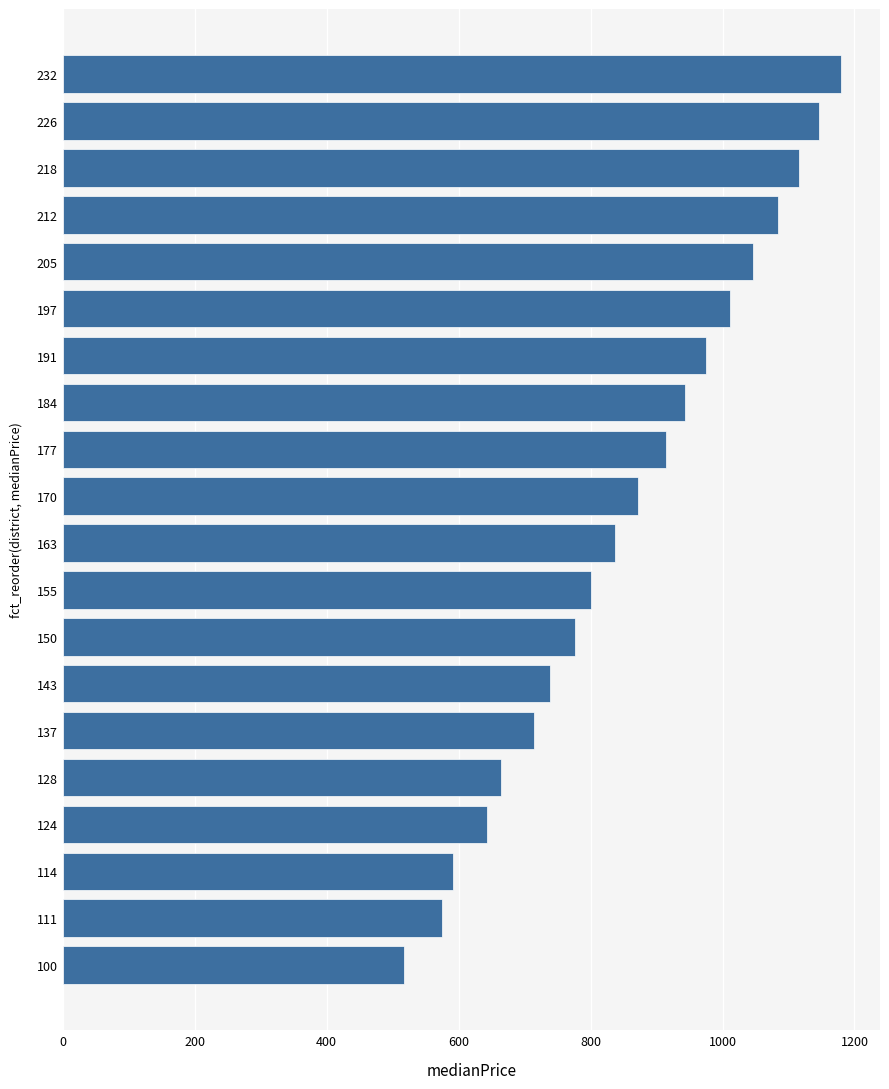

What is the value of the 11th bar from the top?

837.4